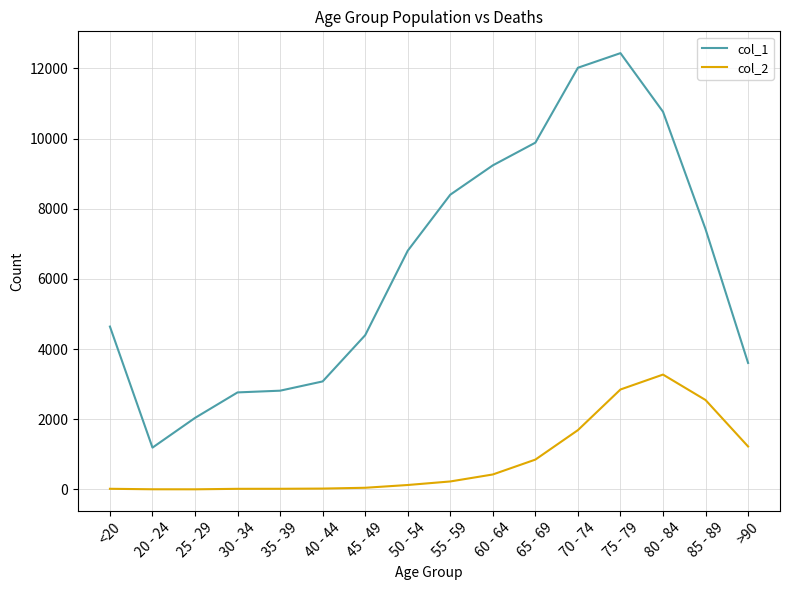

Which series has the widest spread of values?

col_1